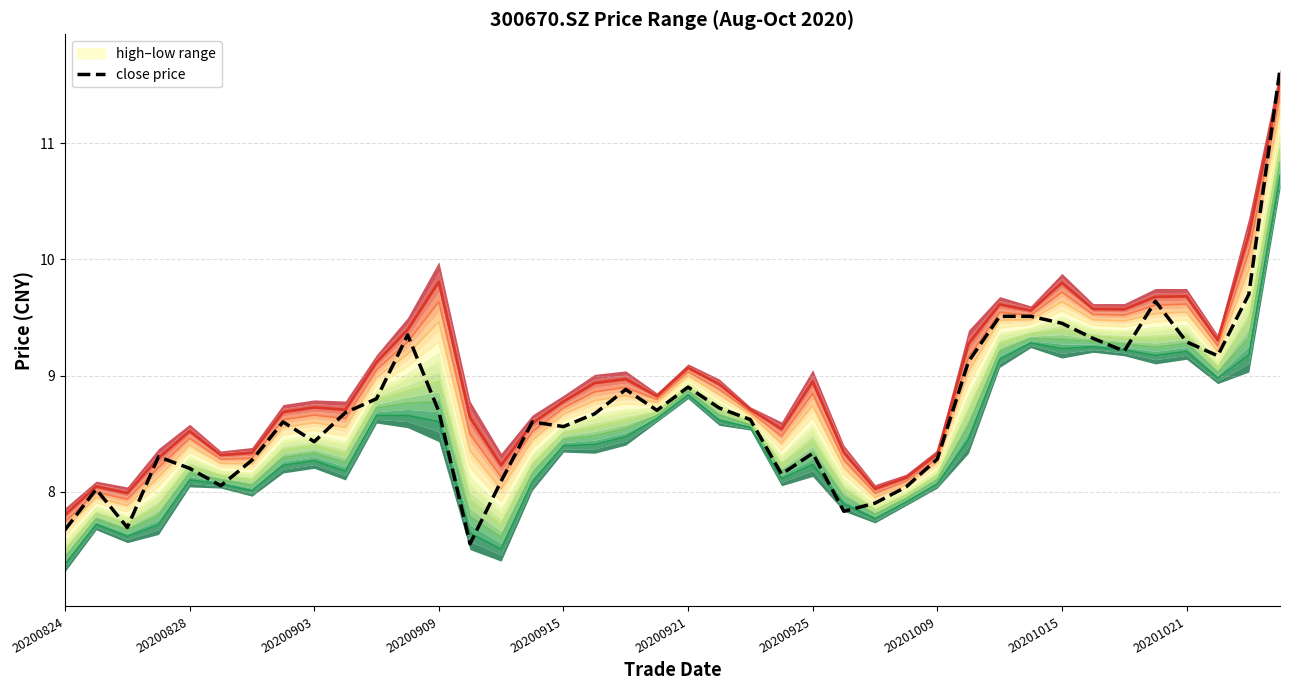

What is the approximate value of close at 20201016?

9.3